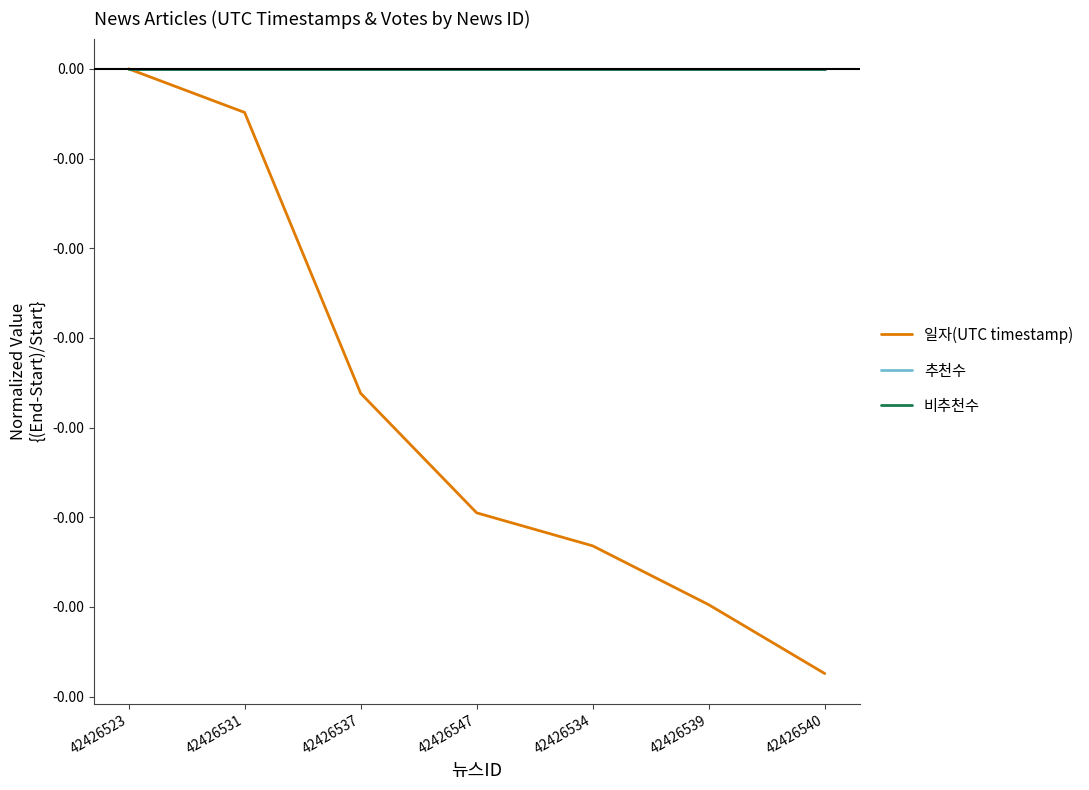

Does the chart display data point markers on the line(s)?

No